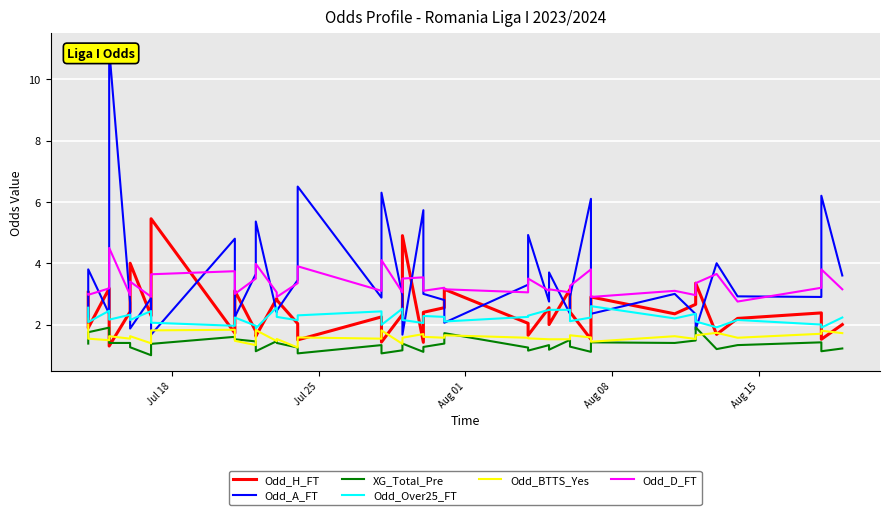

Is it true that Odd_Over25_FT equals 1.3 at Aug 15?

False